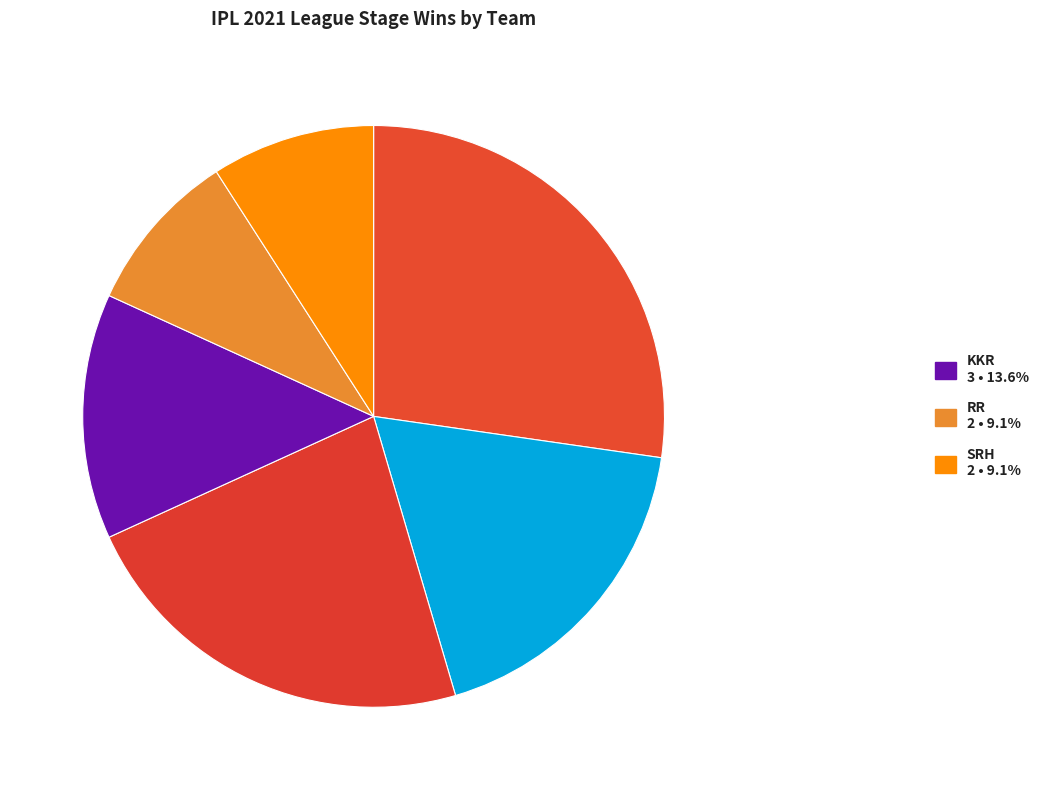

Count the number of slices in the pie.

6